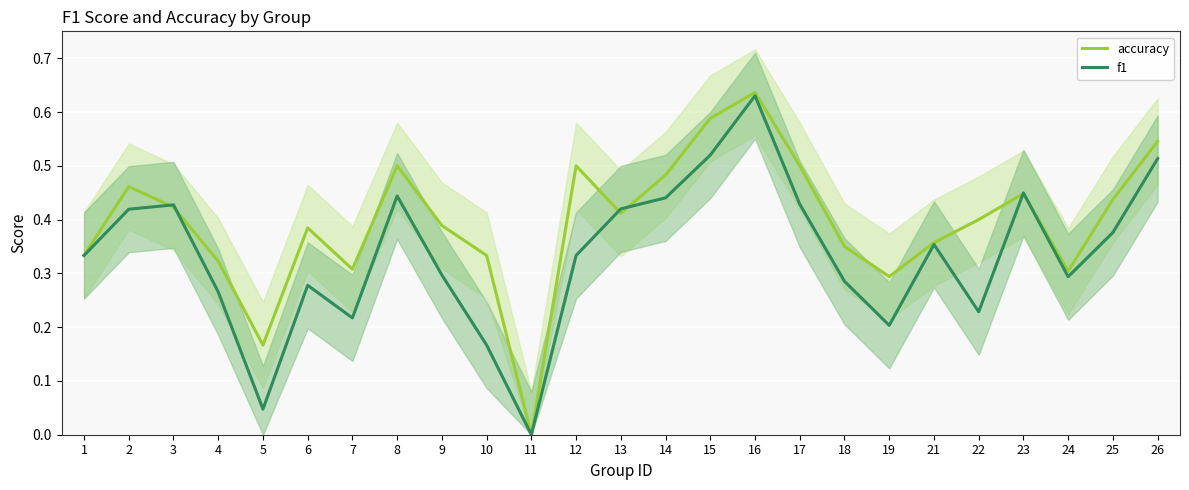

True or false: accuracy and f1 intersect in this chart.

True